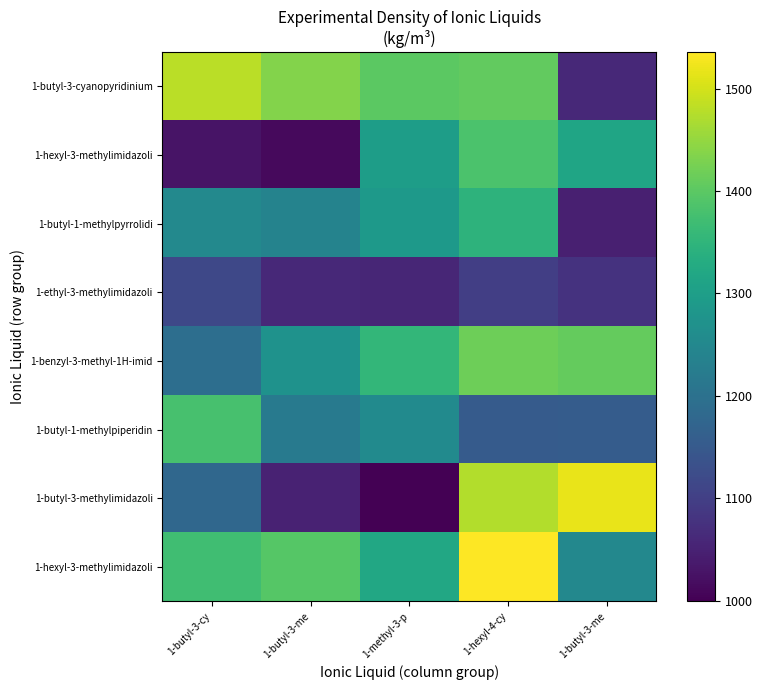

Count the number of data series in this chart.

8